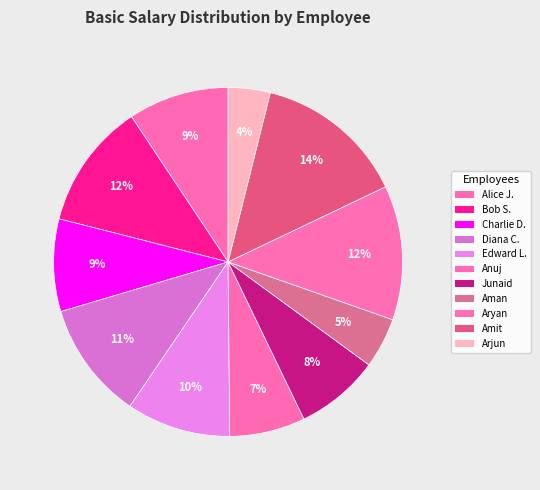

Which category has the biggest portion of the pie?

E010 Amit